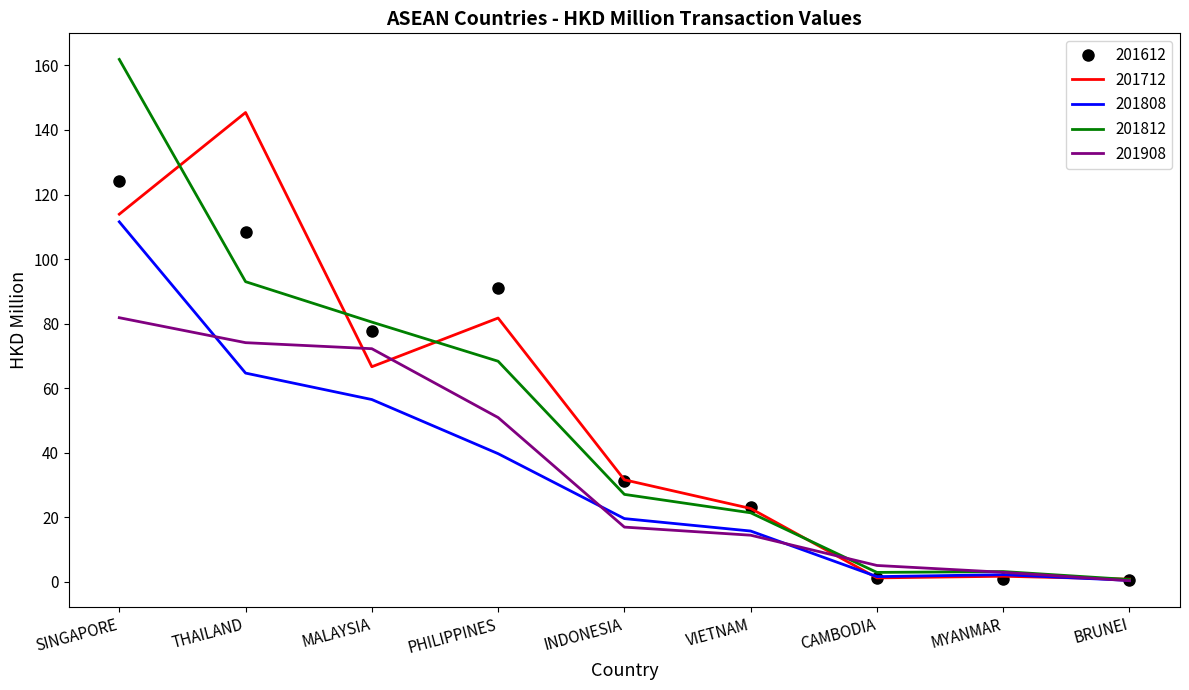

What is the total value across all series at PHILIPPINES?

331.8